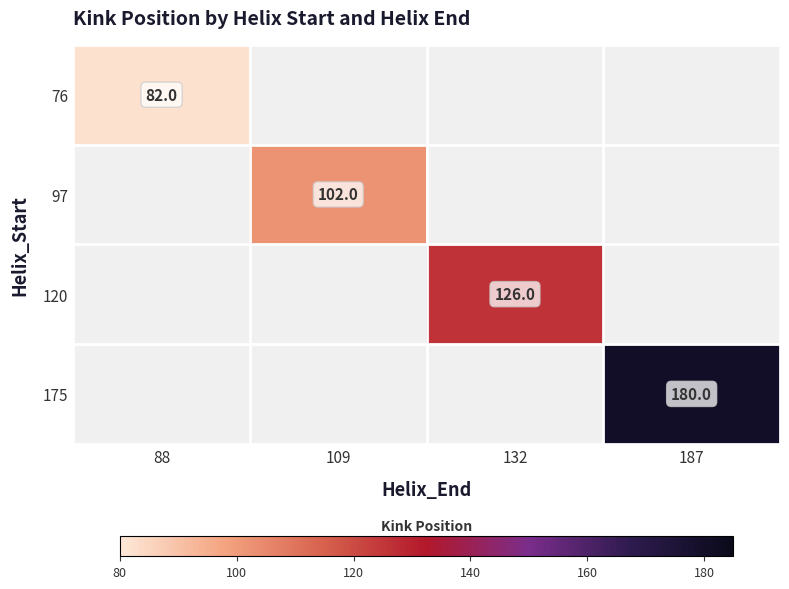

The 175 series shows 79 at 187. True or false?

False